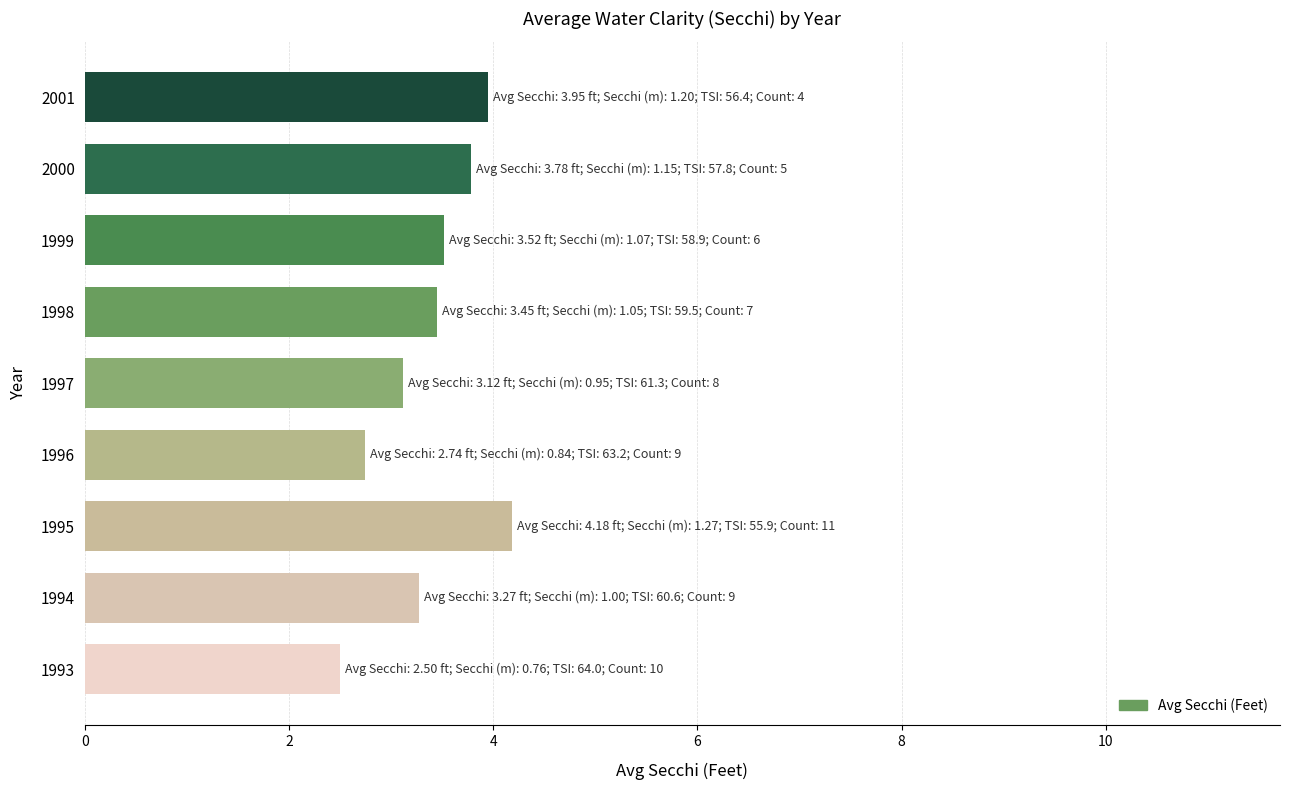

Read the value at 2000.

3.8